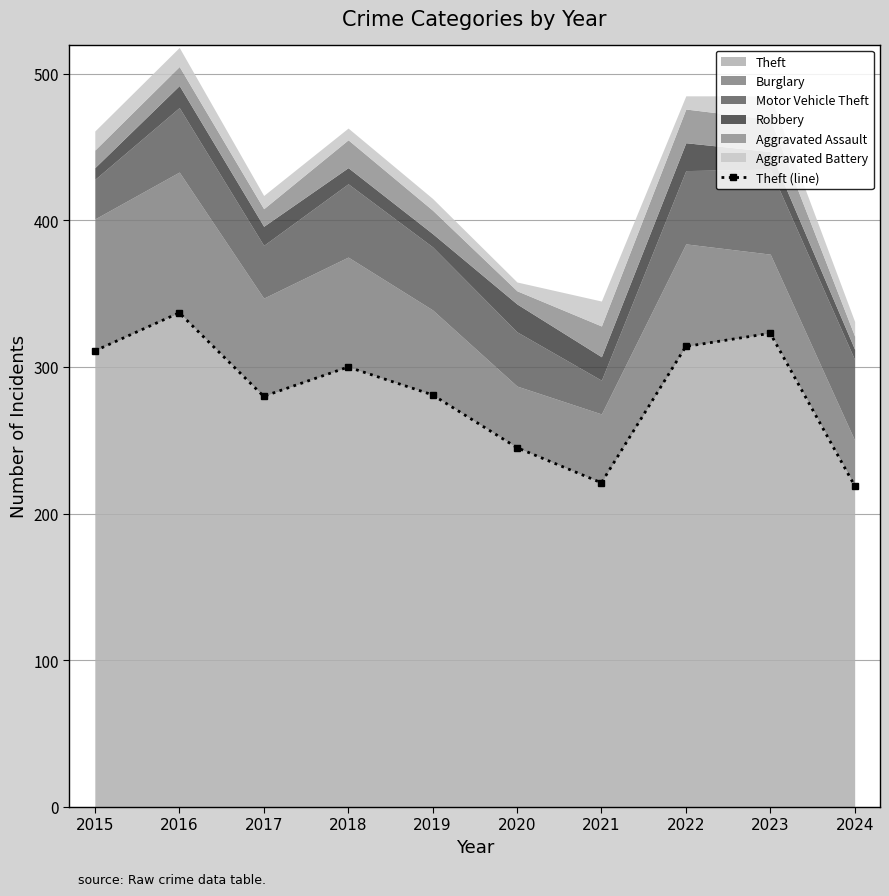

What value does the data have at 2015?

311